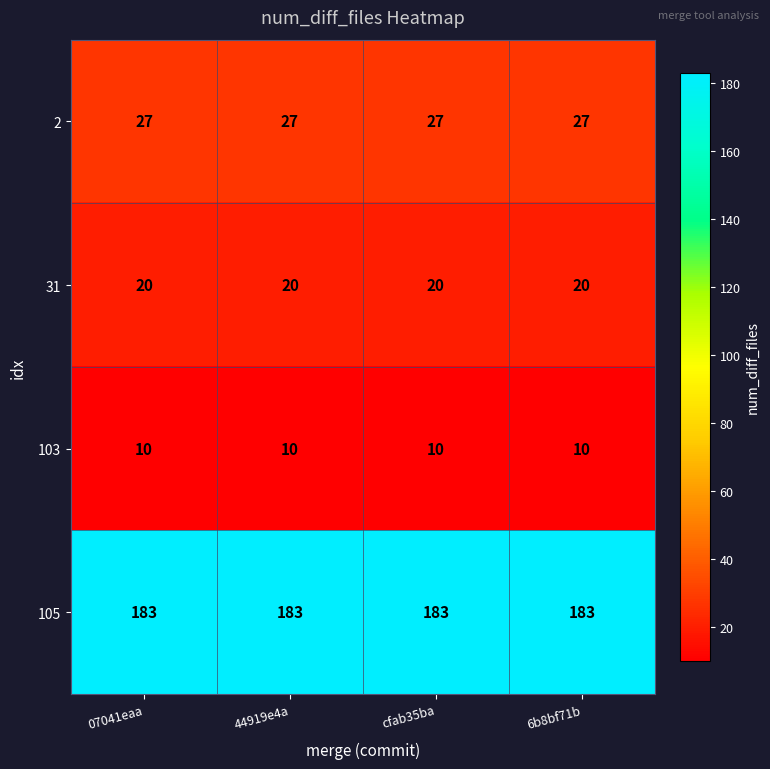

What is the difference between the highest and lowest values at cfab35ba?

173